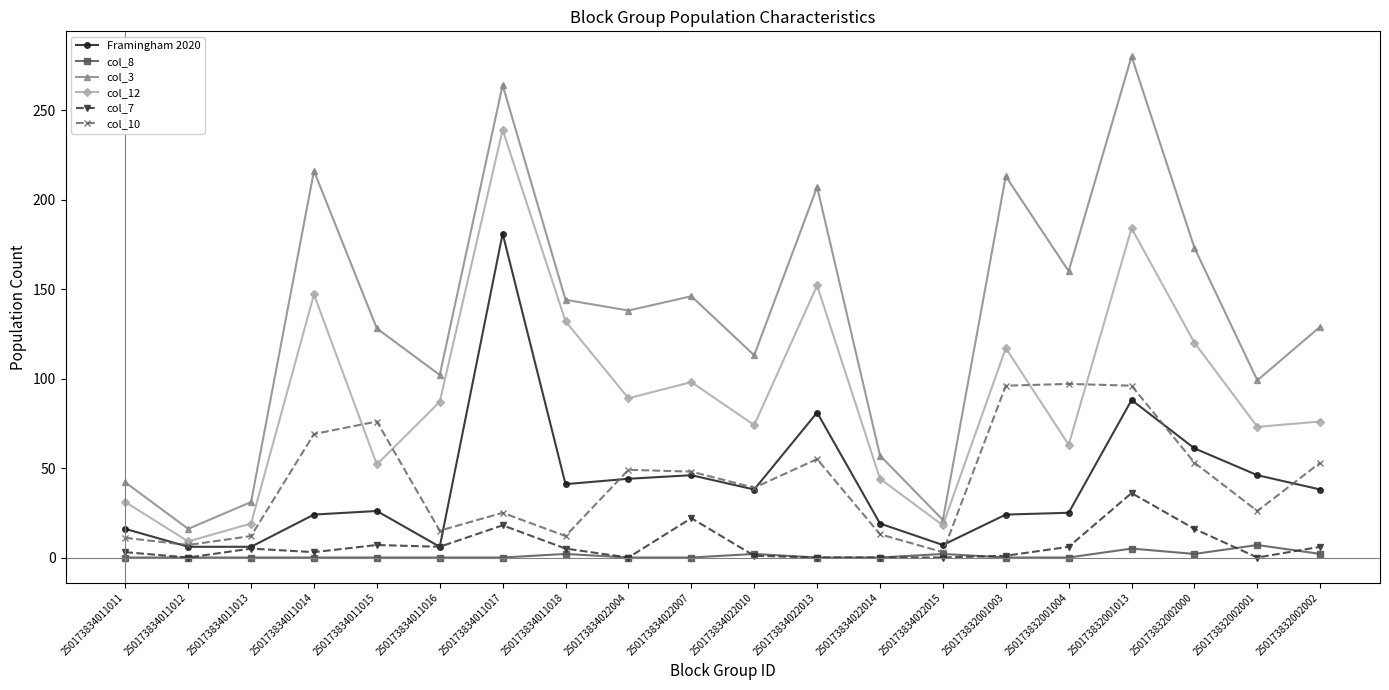

At which category does the chart reach its peak across all series?

250173832001013